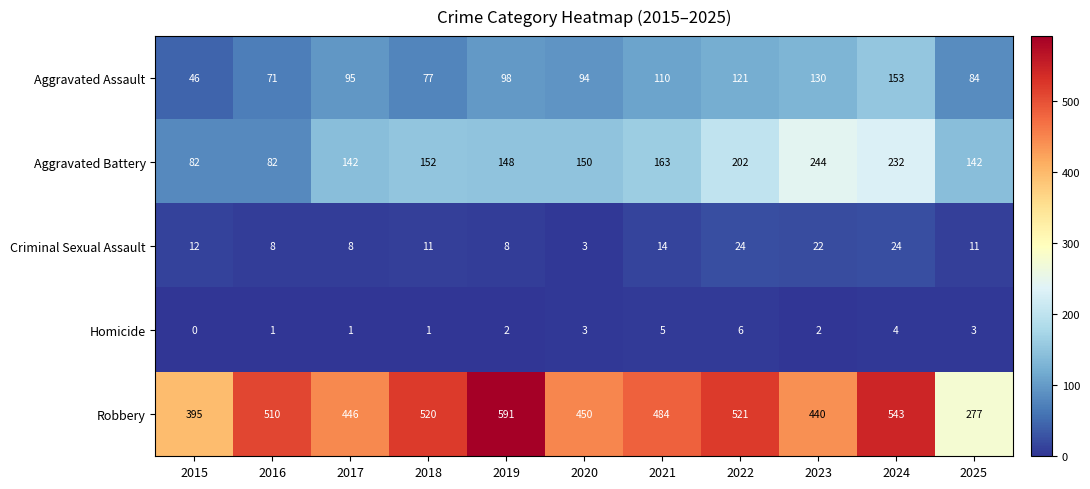

At how many categories does at least one series exceed 577?

1